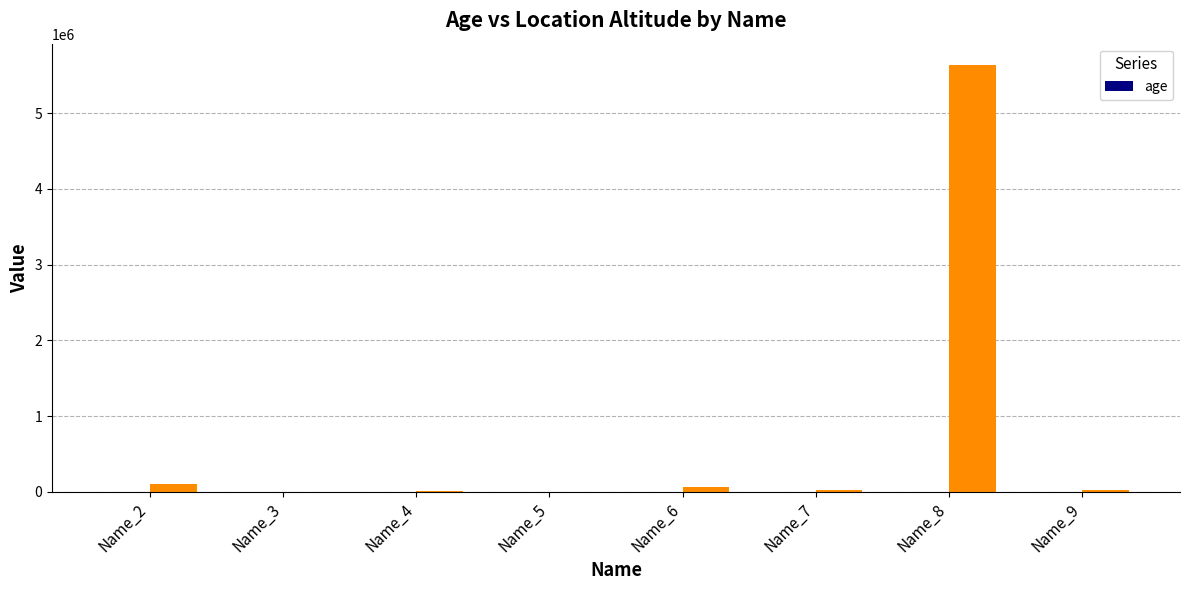

What is the average value?

23.6